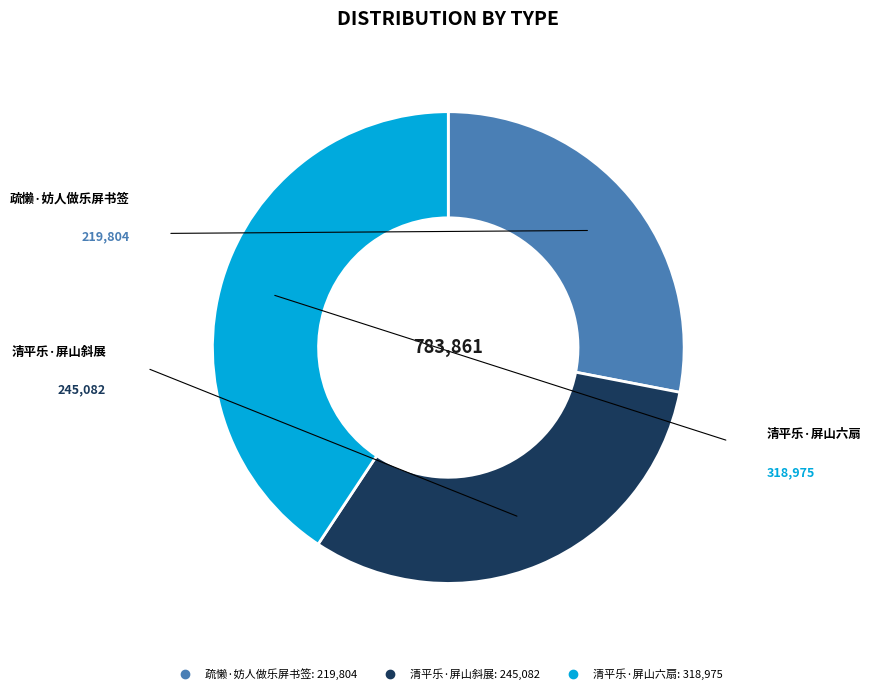

True or false: 清平乐·屏山斜展 accounts for 44% of the total.

False